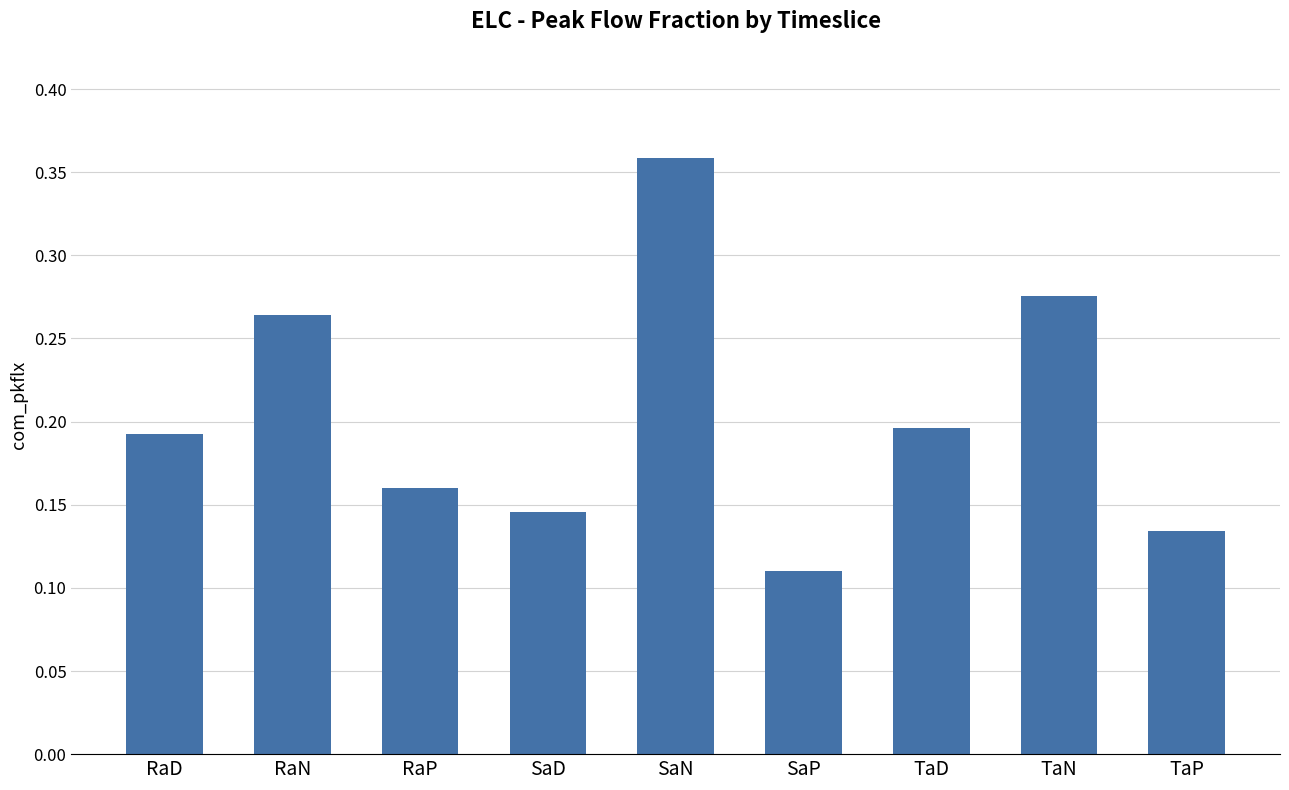

Is it true that the value at RaD is 0.3?

False